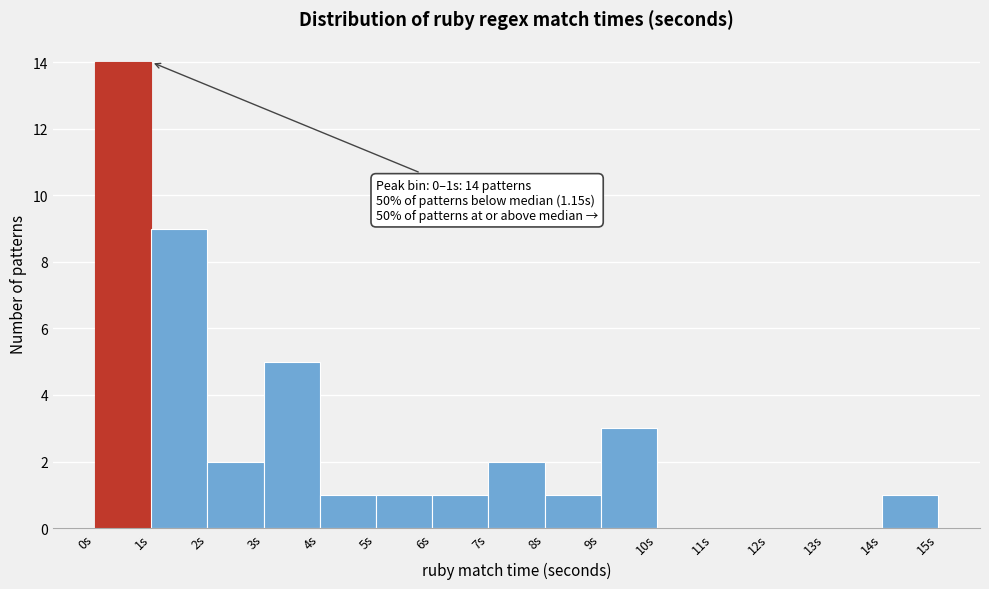

Which range on the x-axis has the tallest bar?

0 to 1